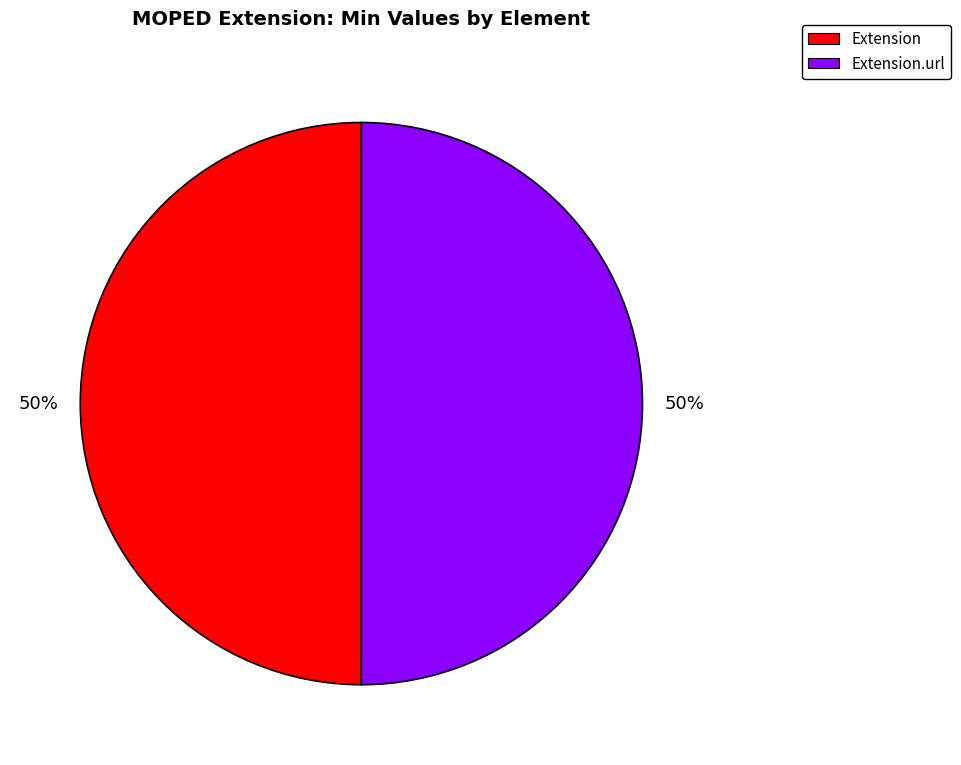

To the nearest percent, what is the average slice percentage?

50%